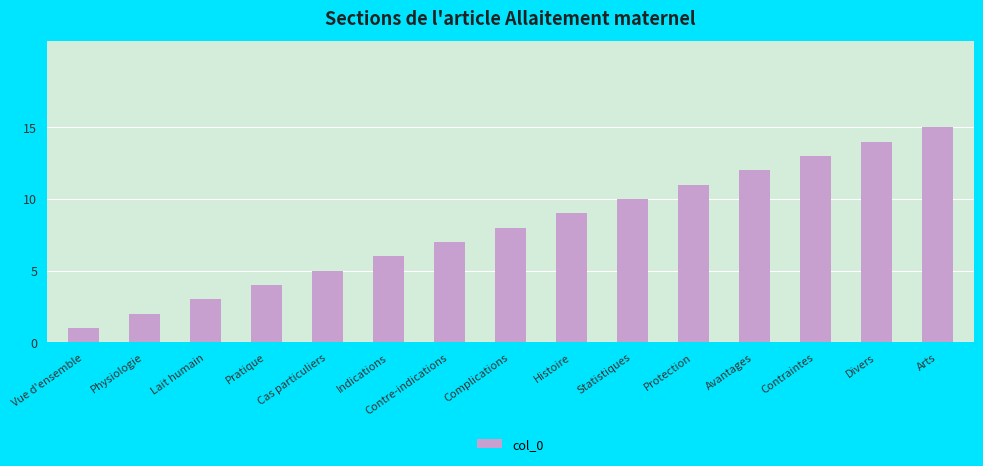

What is the value of the 8th bar from the left?

8